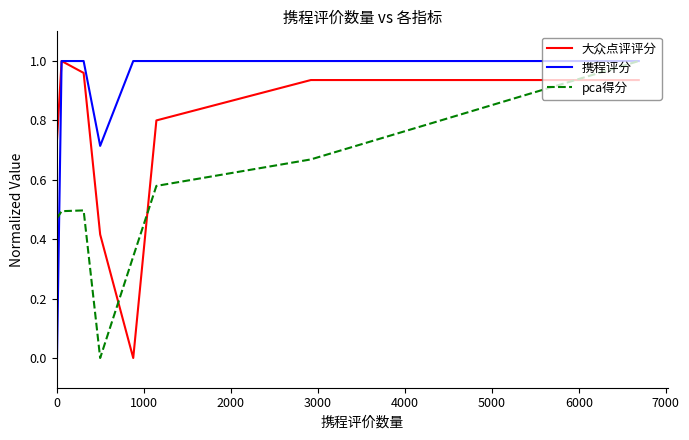

List the series in order of their overall mean, lowest first.

pca得分, 大众点评评分, 携程评分